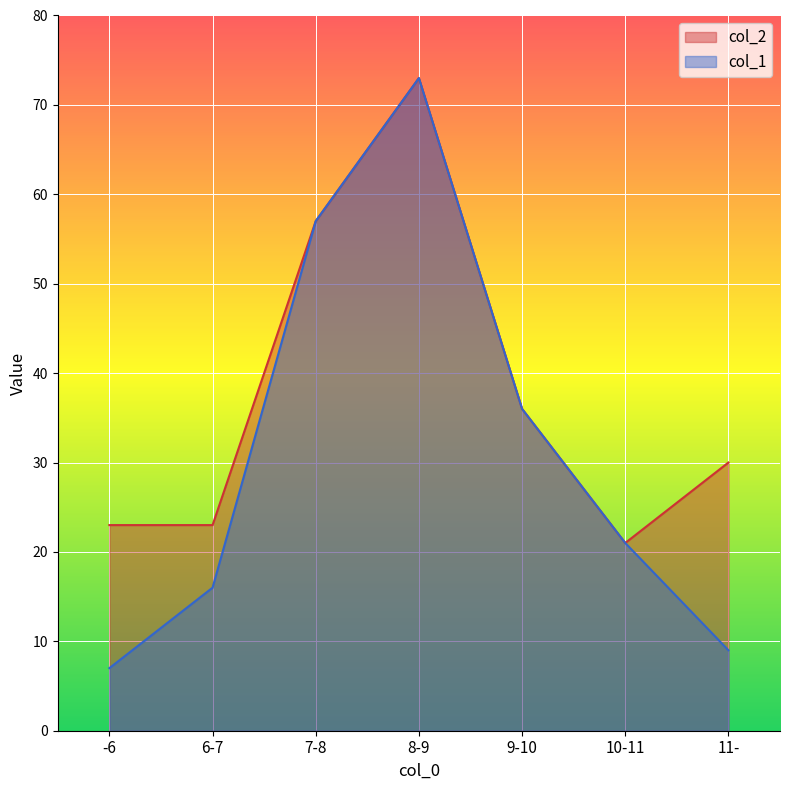

How many lines are shown in the chart?

2